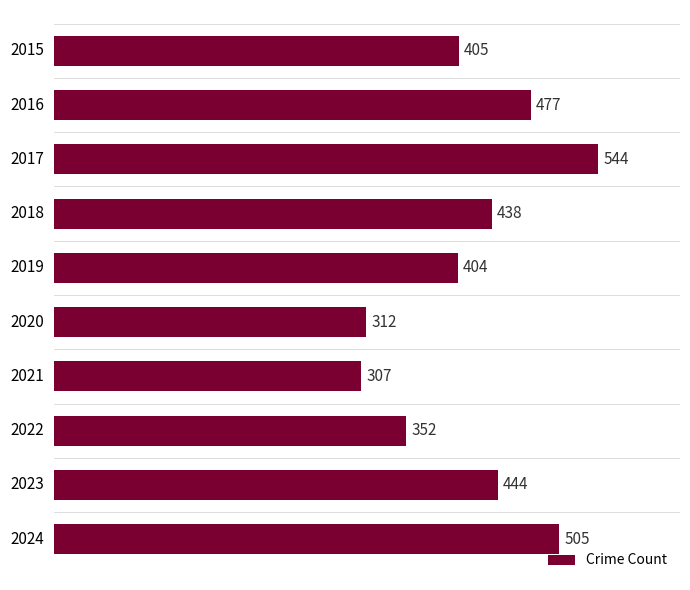

Which label corresponds to the smallest value in the chart?

2021